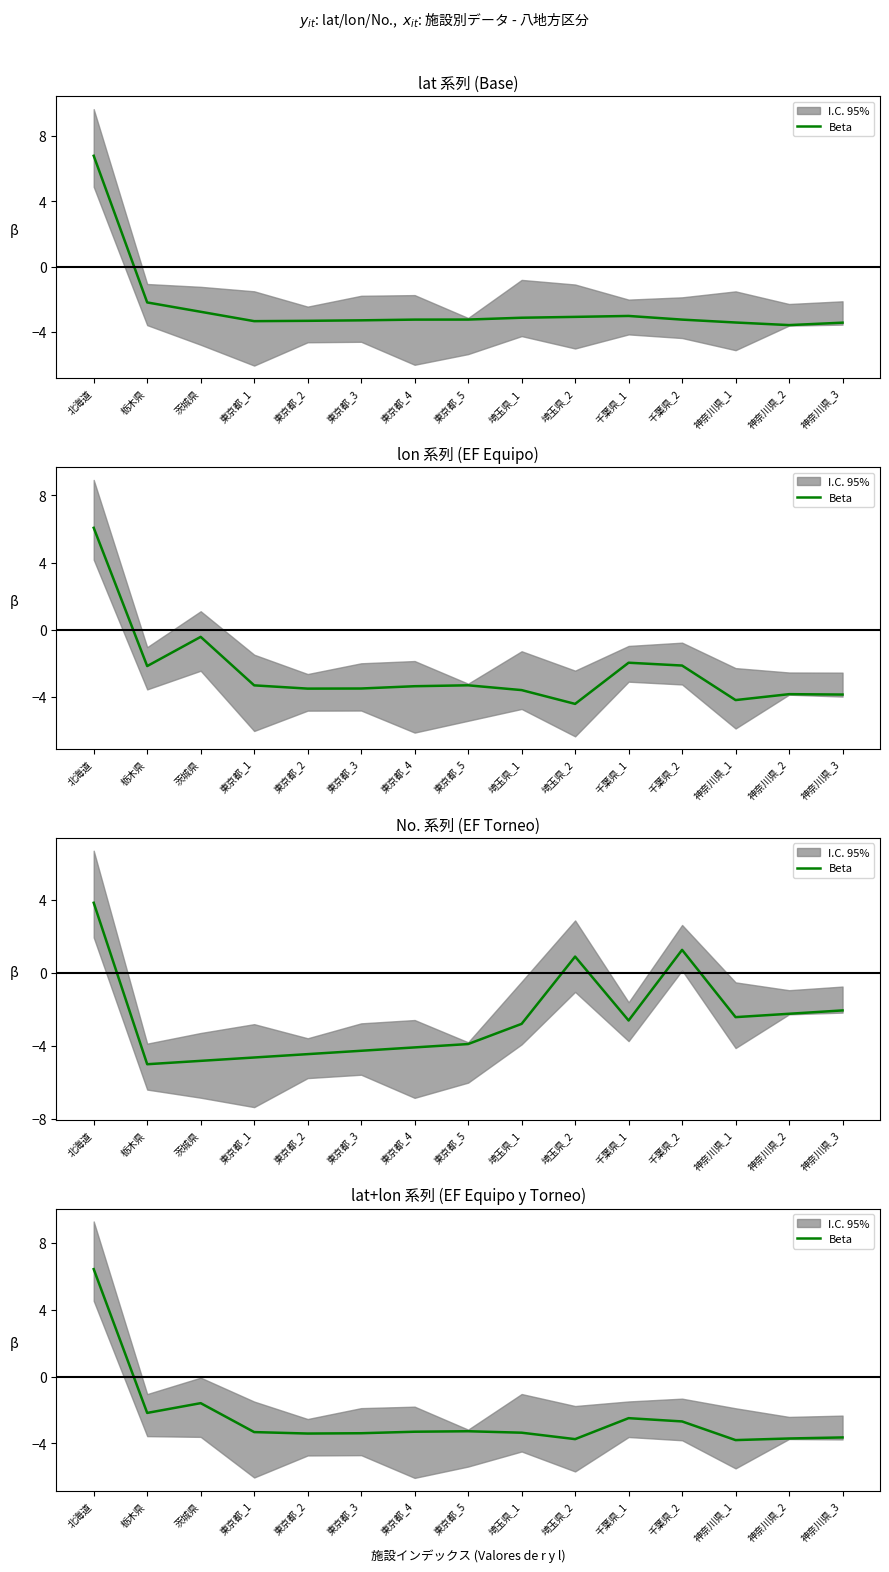

How many values are above zero?

1